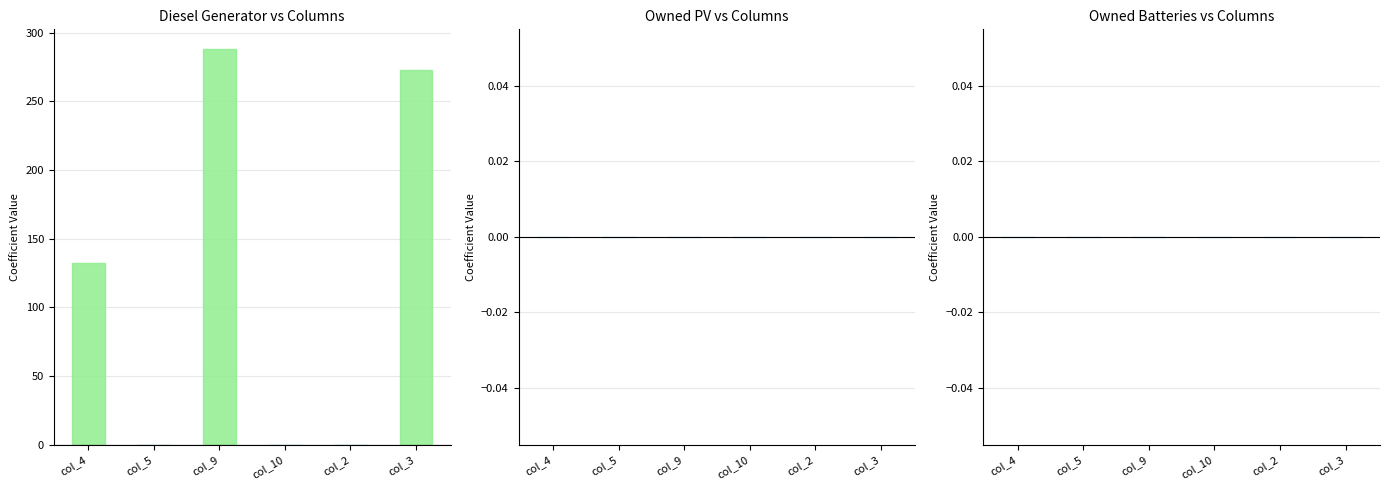

What is the sum of all values?

693